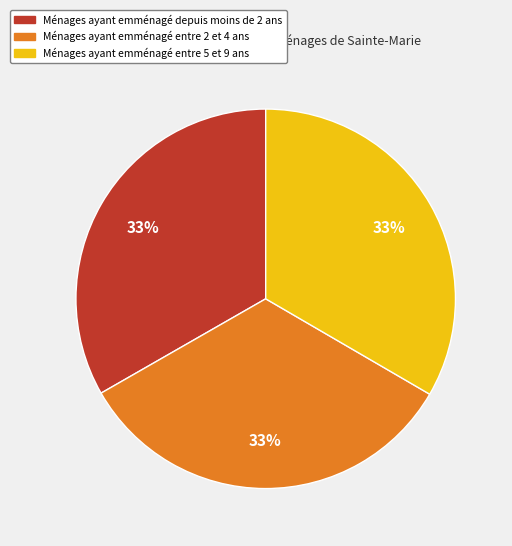

To the nearest percent, what is the combined percentage of Ménages ayant emménagé entre 2 et 4 ans and Ménages ayant emménagé entre 5 et 9 ans?

67%